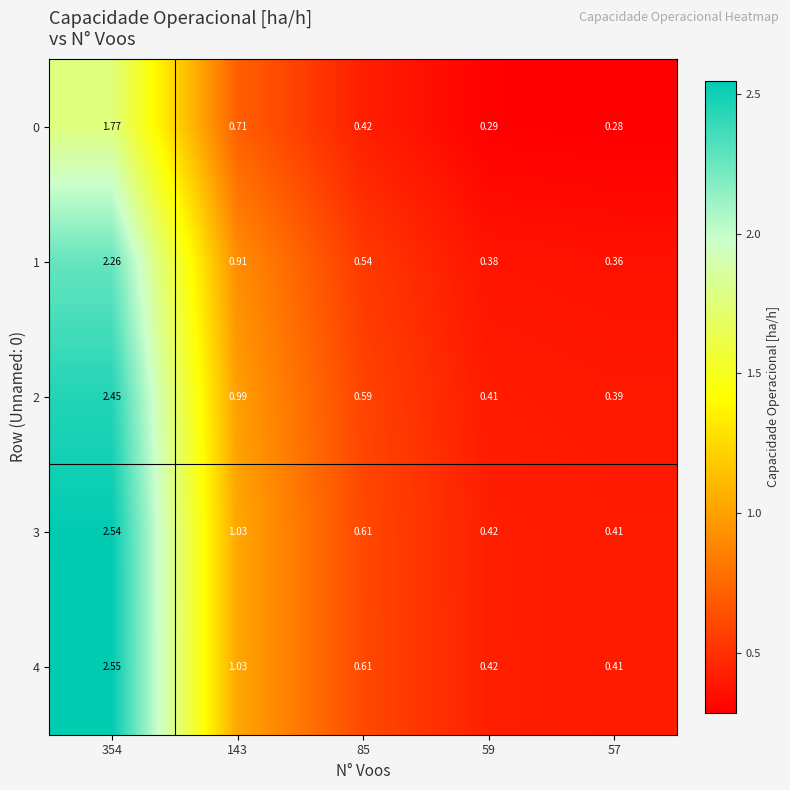

Is the value of 0 at 143 greater than the value of 3 at 85?

Yes